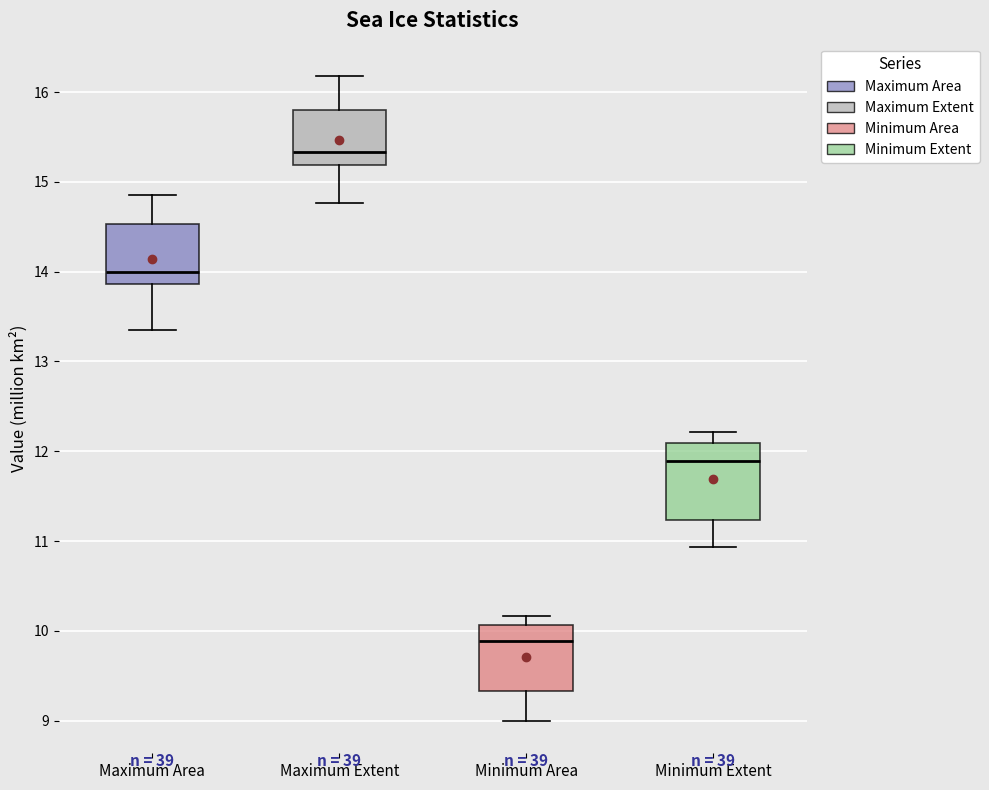

Reading left to right, read every box against the y-axis: the position of its median line, the range the box covers, and the ends of its whiskers. The values are not printed on the chart, so give them approximately, as read against the axis.

Maximum Area: median 14.0, box 13.9 to 14.5, whiskers 13.4 to 14.9
Maximum Extent: median 15.3, box 15.2 to 15.8, whiskers 14.8 to 16.2
Minimum Area: median 9.9, box 9.3 to 10.1, whiskers 9.0 to 10.2
Minimum Extent: median 11.9, box 11.2 to 12.1, whiskers 10.9 to 12.2